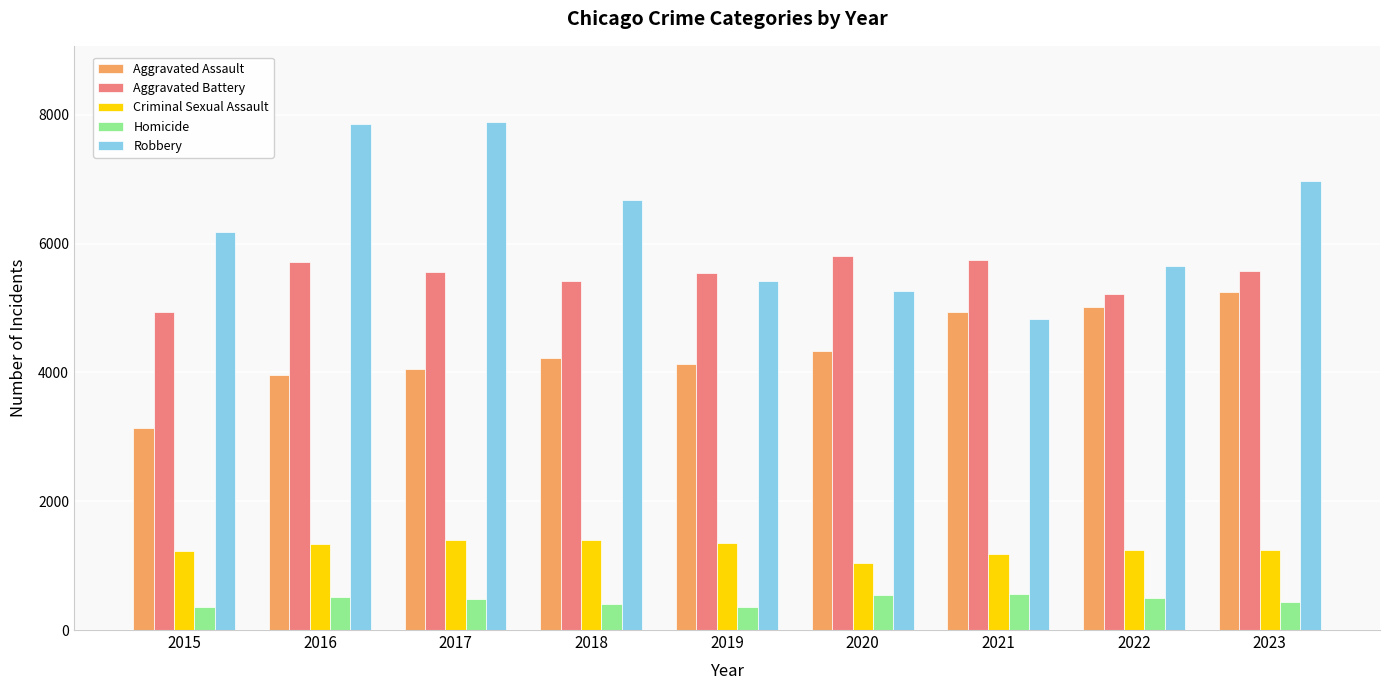

What is the value of the Aggravated Assault bar at the 8th from the left?

5016